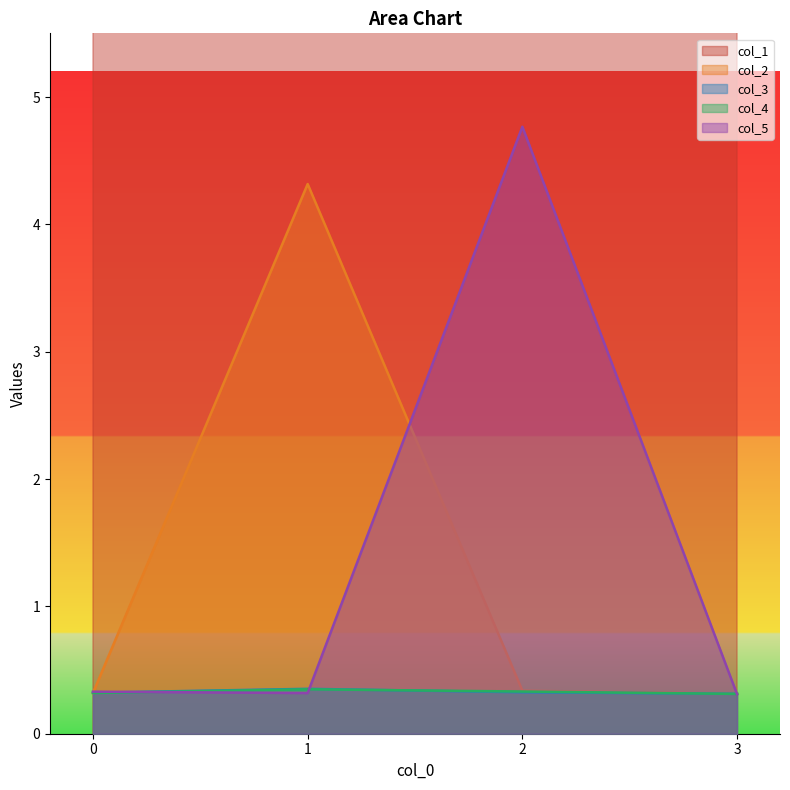

At 2, list the series in order from smallest to largest.

col_3, col_4, col_2, col_5, col_1